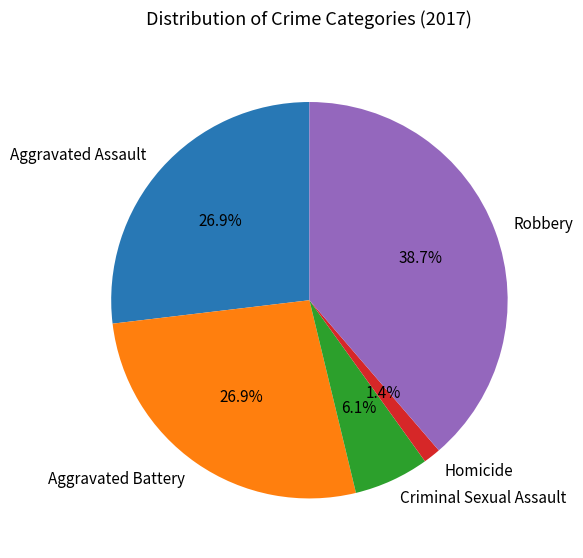

What is the ratio of the value at Robbery to the value at Aggravated Assault?

1.4